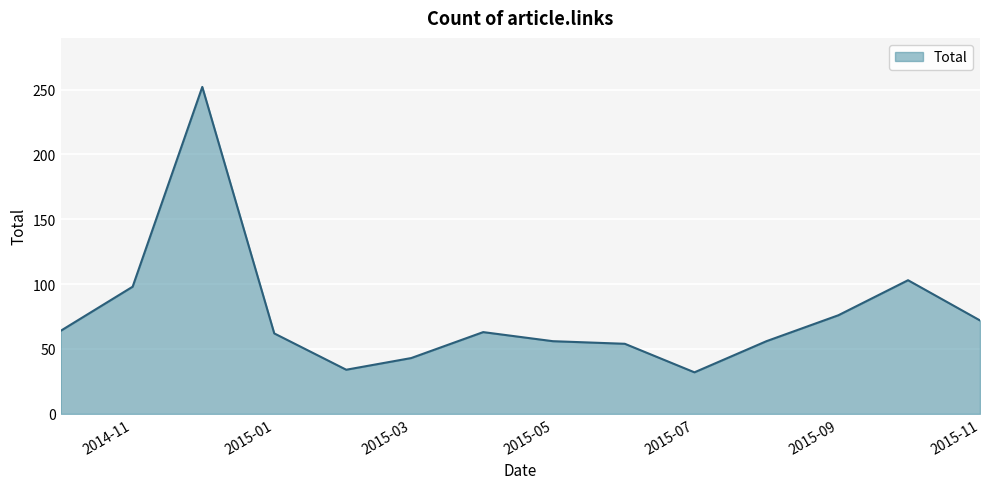

What is the greatest value displayed?

252